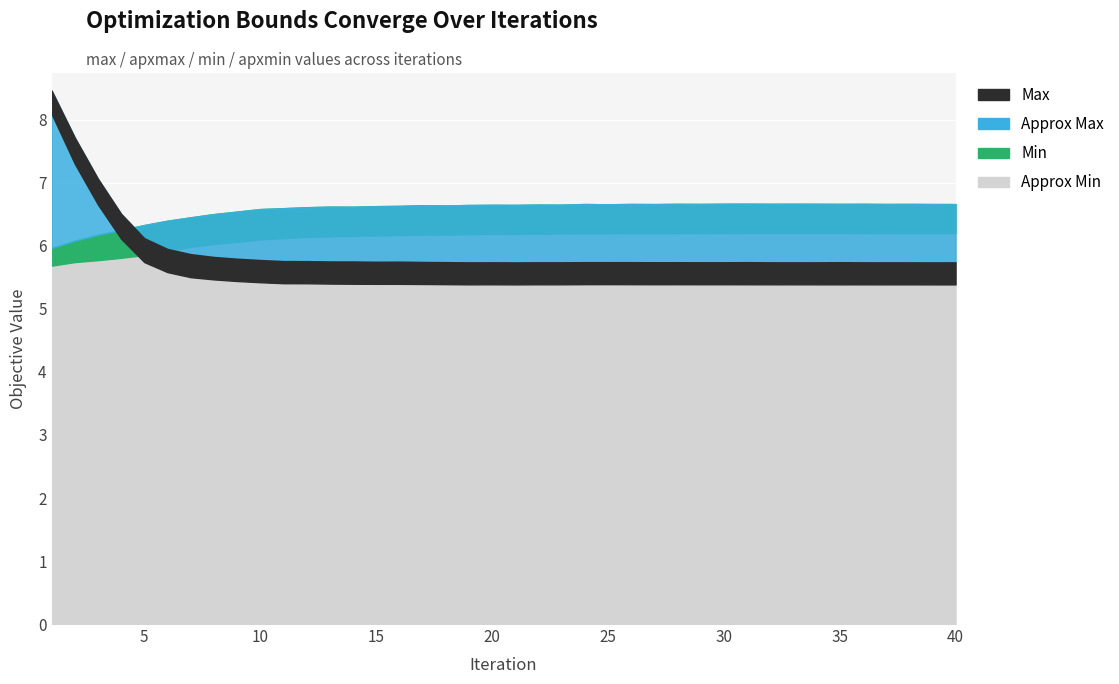

Which has a higher value, 29 or 3?

3